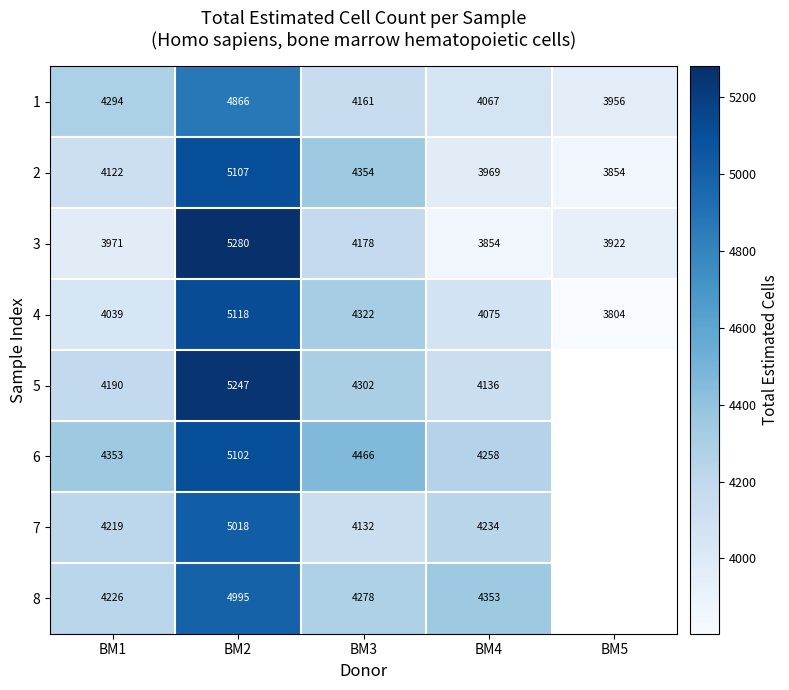

Where is 1 nearest to the value 4411?

BM1